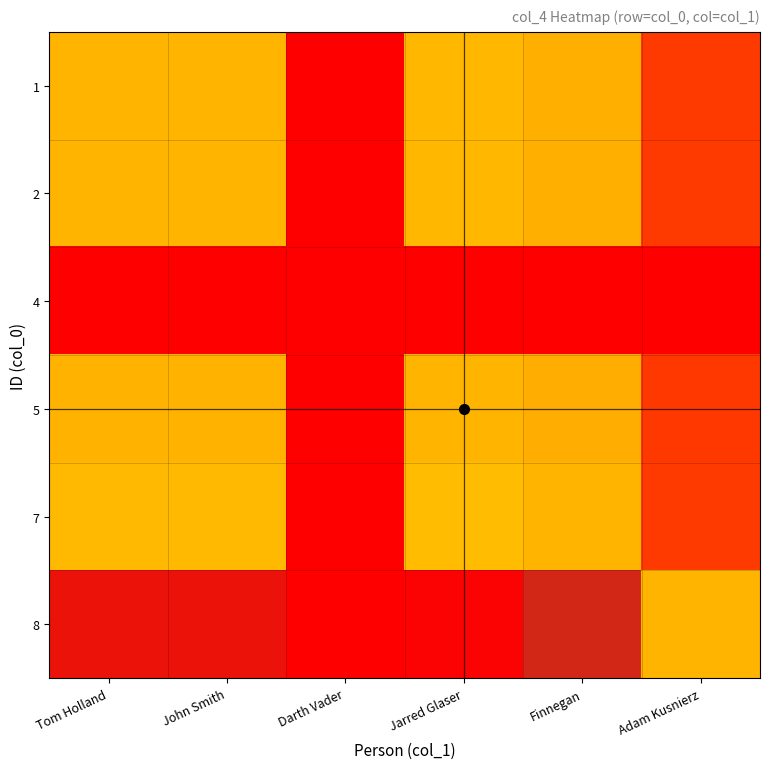

How many data points does each series have?

6